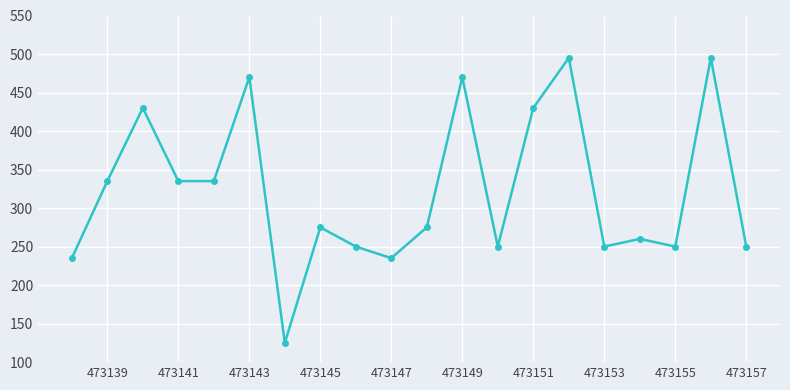

What is the ratio of the value at 473157 to the value at 473143?

0.5